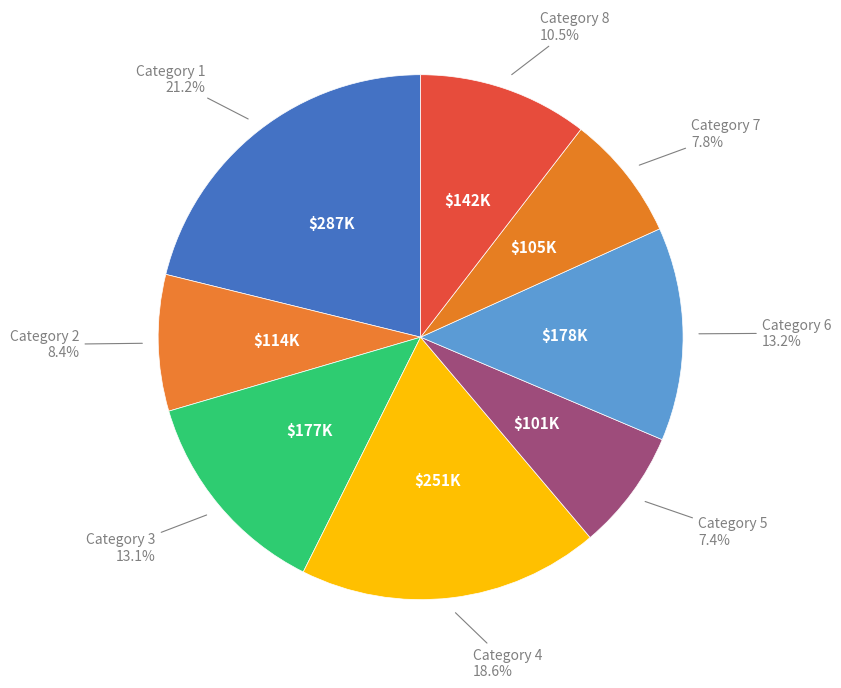

Count the number of slices in the pie.

8